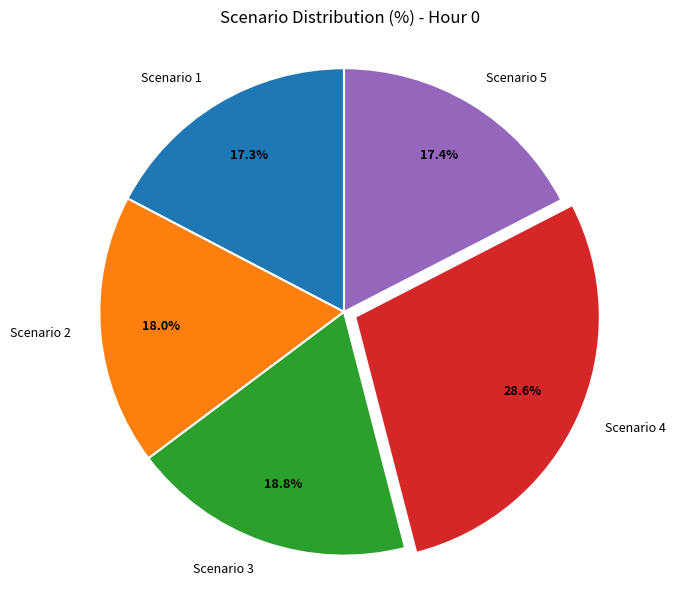

What portion of the pie excludes Scenario 3?

81.2%